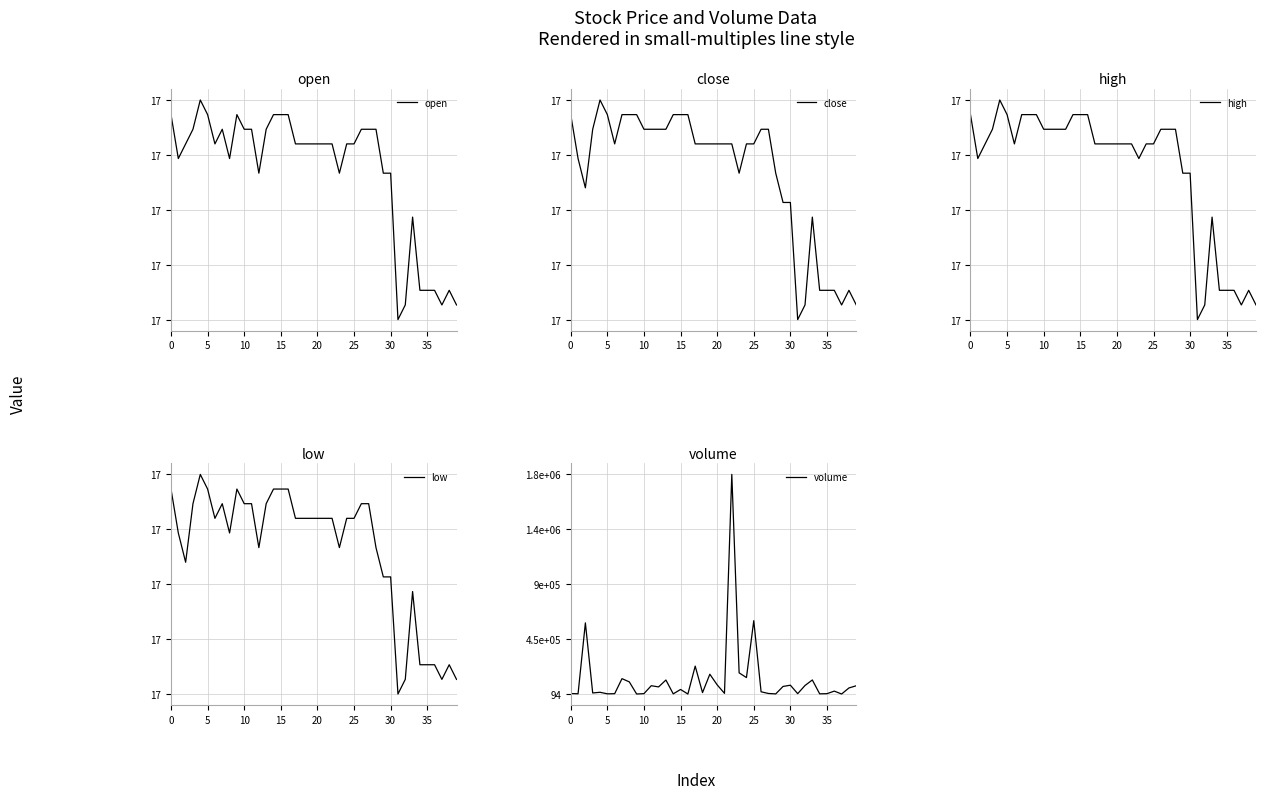

Which series has the largest range (max minus min)?

volume